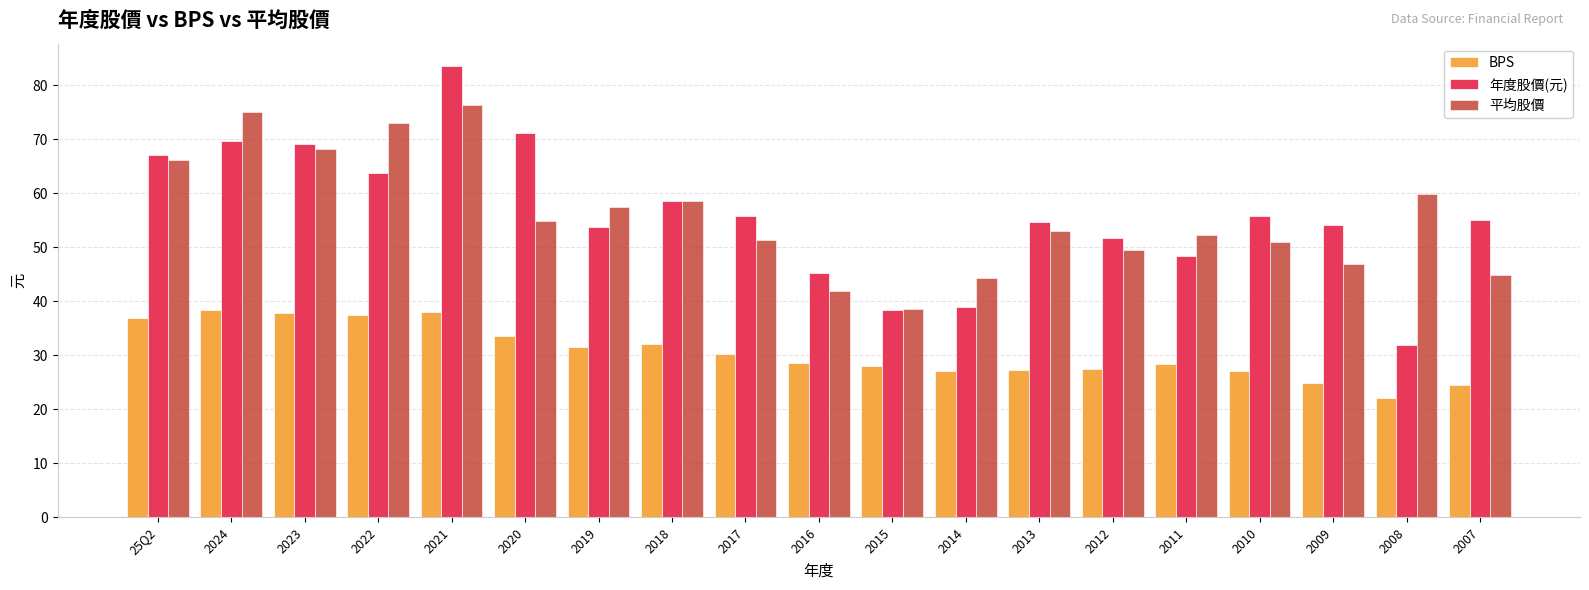

What is the label of the 9th bar from the left?

2017